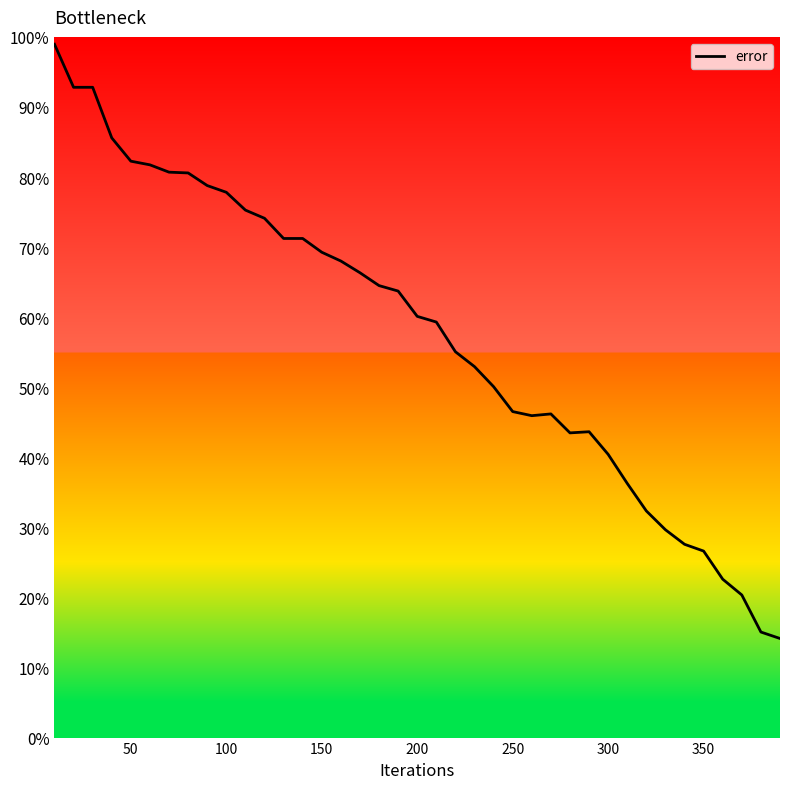

What is the difference between the maximum and minimum values?

84.8